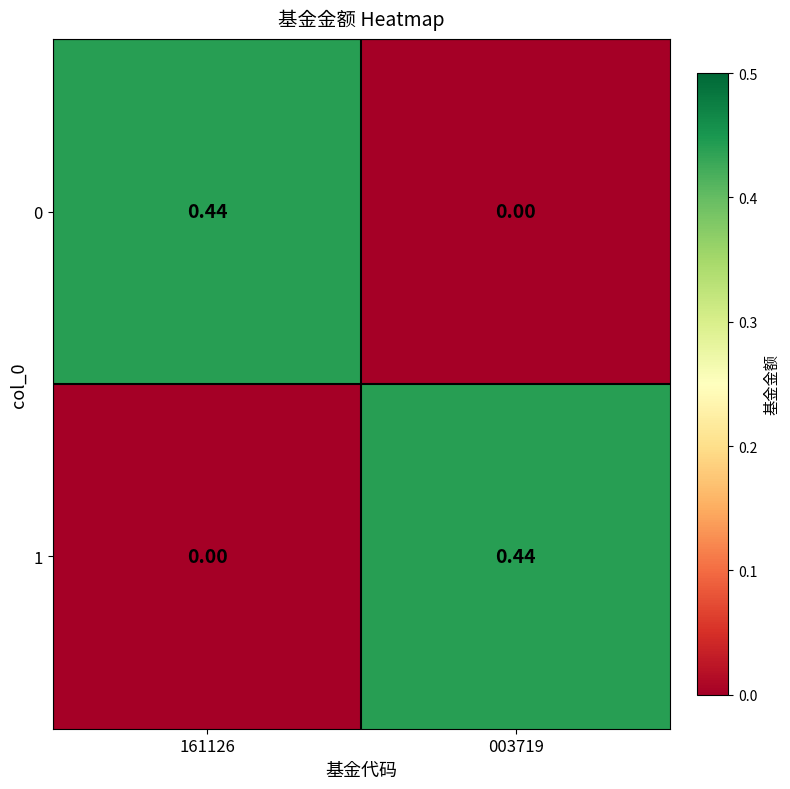

Is the value of 1 at 003719 greater than the value of 0 at 003719?

Yes